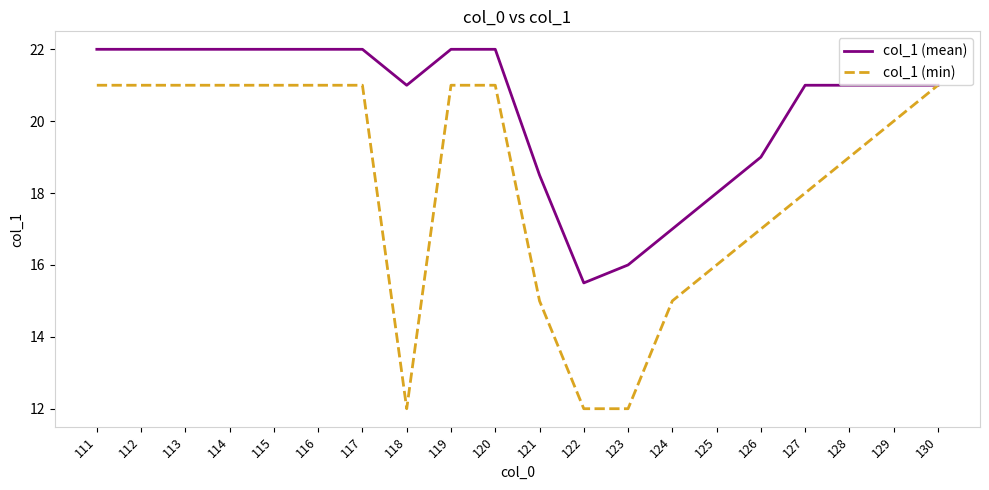

Rank the series by their average value, from lowest to highest.

col_1 (min), col_1 (mean)